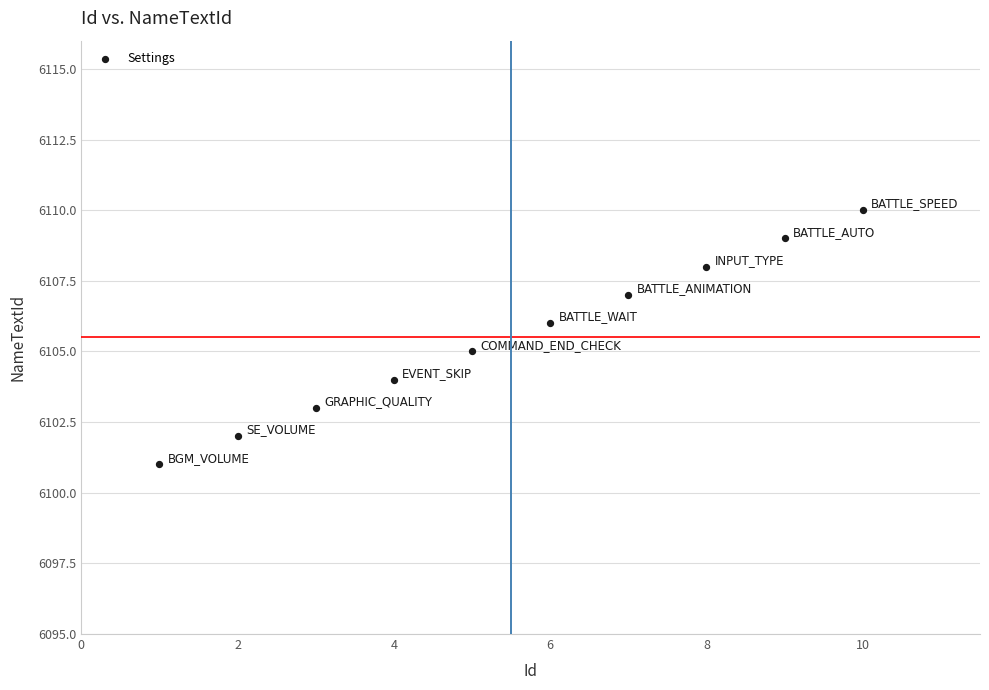

What is the range of Y values (max minus min)?

9